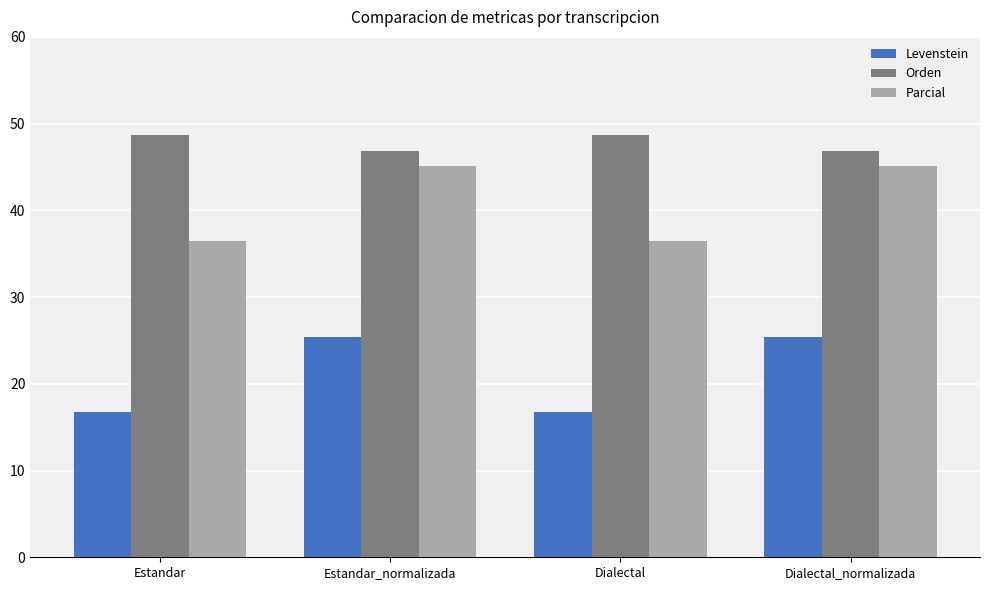

What is the difference between the second highest and second lowest values in the Parcial series?

8.6